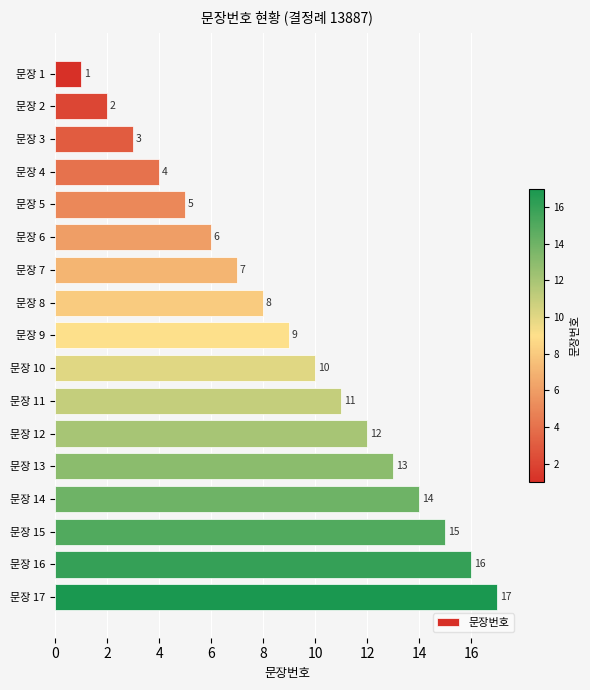

Which has a higher value, 문장 6 or 문장 8?

문장 8